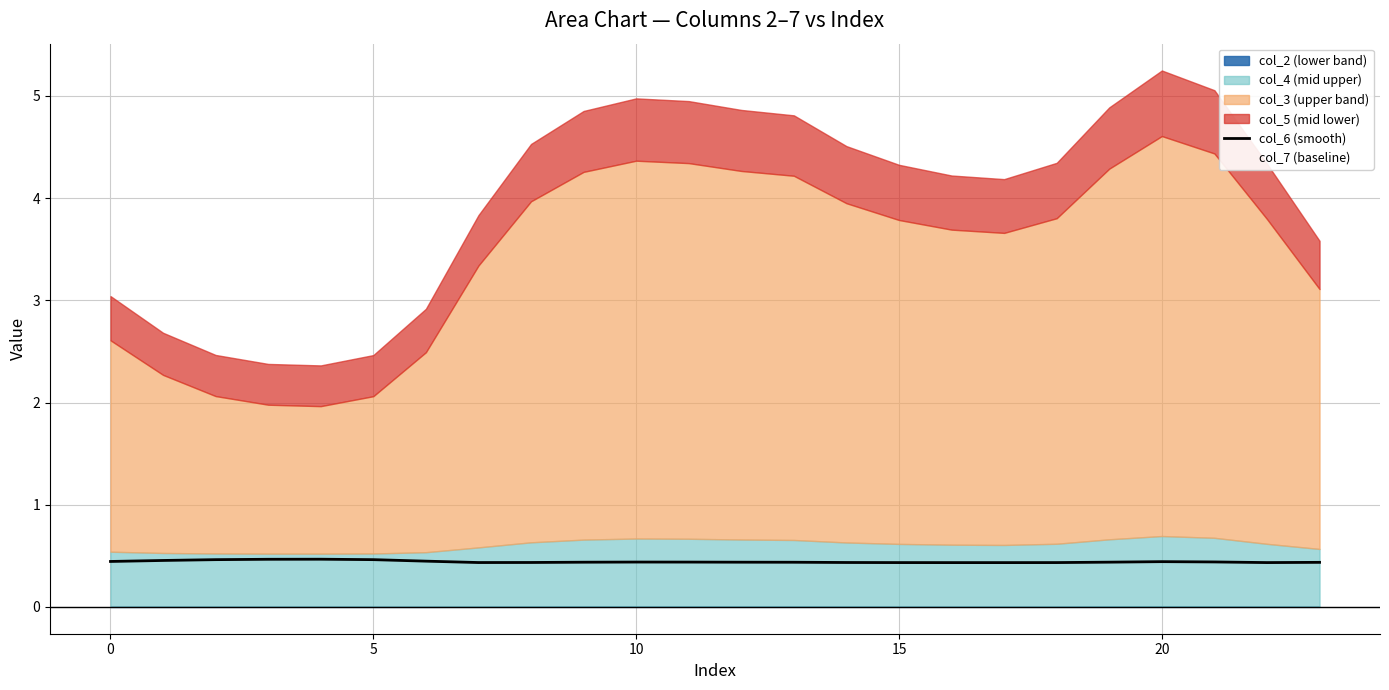

What is the smallest value displayed?

0.4